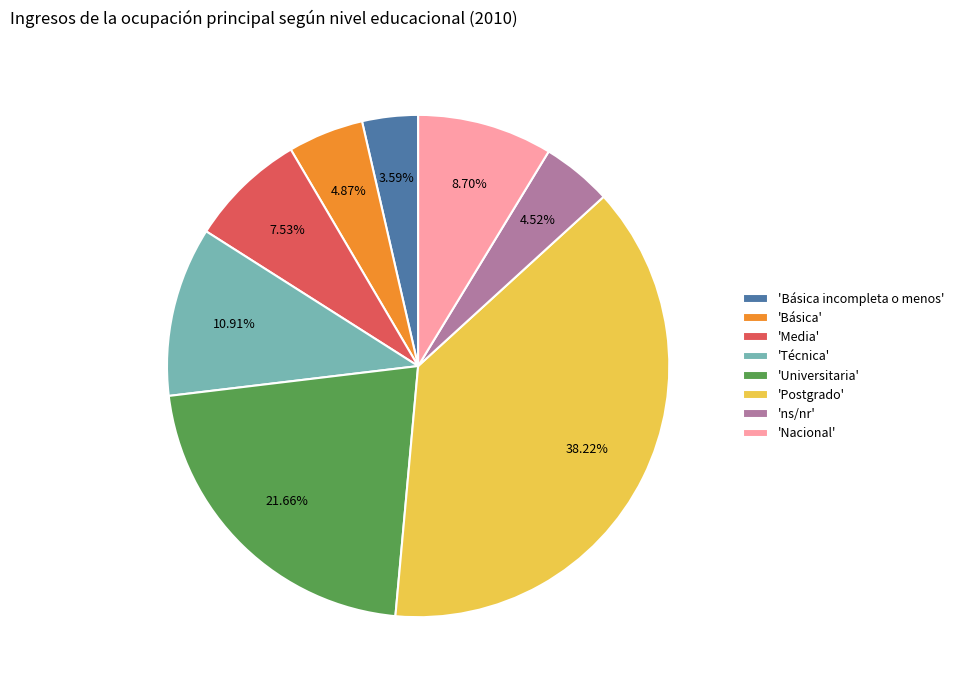

How many segments does this pie chart have?

8